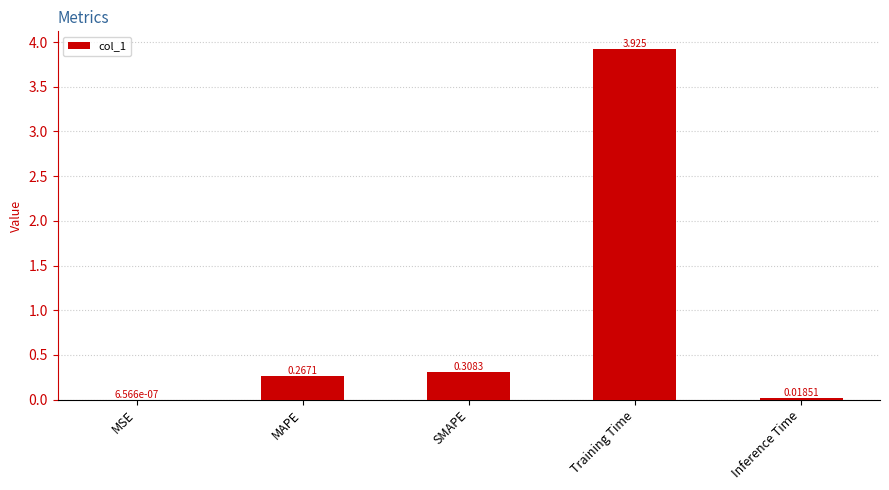

Between Inference Time and SMAPE, which is larger?

SMAPE